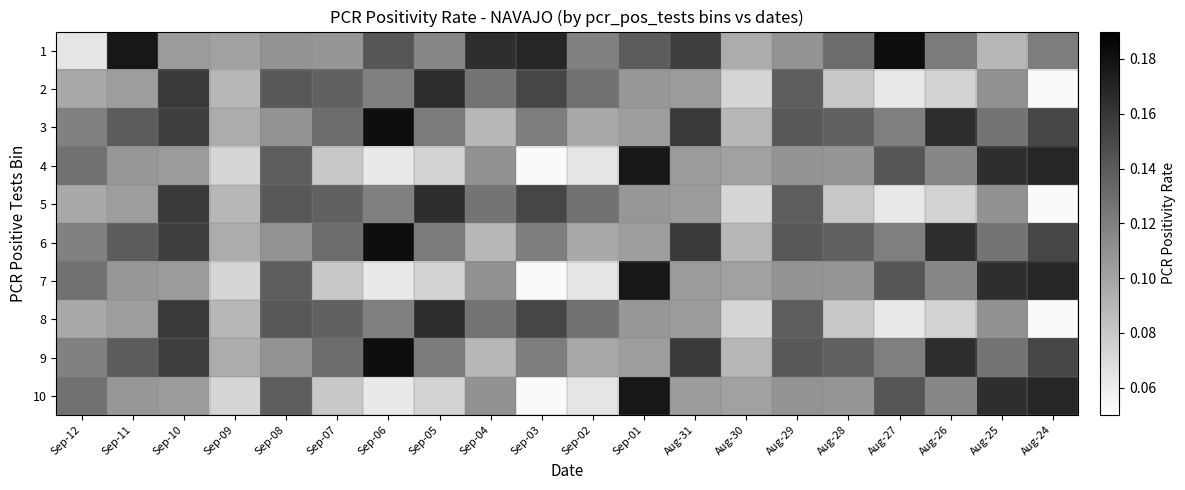

Reading right to left, what are all the values shown in this chart?

1: Aug-24=0.1	Aug-25=0.1	Aug-26=0.1	Aug-27=0.2	Aug-28=0.1	Aug-29=0.1	Aug-30=0.1	Aug-31=0.2	Sep-01=0.1	Sep-02=0.1	Sep-03=0.2	Sep-04=0.2	Sep-05=0.1	Sep-06=0.1	Sep-07=0.1	Sep-08=0.1	Sep-09=0.1	Sep-10=0.1	Sep-11=0.2	Sep-12=0.1
2: Aug-24=0.1	Aug-25=0.1	Aug-26=0.1	Aug-27=0.1	Aug-28=0.1	Aug-29=0.1	Aug-30=0.1	Aug-31=0.1	Sep-01=0.1	Sep-02=0.1	Sep-03=0.2	Sep-04=0.1	Sep-05=0.2	Sep-06=0.1	Sep-07=0.1	Sep-08=0.1	Sep-09=0.1	Sep-10=0.2	Sep-11=0.1	Sep-12=0.1
3: Aug-24=0.2	Aug-25=0.1	Aug-26=0.2	Aug-27=0.1	Aug-28=0.1	Aug-29=0.1	Aug-30=0.1	Aug-31=0.2	Sep-01=0.1	Sep-02=0.1	Sep-03=0.1	Sep-04=0.1	Sep-05=0.1	Sep-06=0.2	Sep-07=0.1	Sep-08=0.1	Sep-09=0.1	Sep-10=0.2	Sep-11=0.1	Sep-12=0.1
4: Aug-24=0.2	Aug-25=0.2	Aug-26=0.1	Aug-27=0.1	Aug-28=0.1	Aug-29=0.1	Aug-30=0.1	Aug-31=0.1	Sep-01=0.2	Sep-02=0.1	Sep-03=0.1	Sep-04=0.1	Sep-05=0.1	Sep-06=0.1	Sep-07=0.1	Sep-08=0.1	Sep-09=0.1	Sep-10=0.1	Sep-11=0.1	Sep-12=0.1
5: Aug-24=0.1	Aug-25=0.1	Aug-26=0.1	Aug-27=0.1	Aug-28=0.1	Aug-29=0.1	Aug-30=0.1	Aug-31=0.1	Sep-01=0.1	Sep-02=0.1	Sep-03=0.2	Sep-04=0.1	Sep-05=0.2	Sep-06=0.1	Sep-07=0.1	Sep-08=0.1	Sep-09=0.1	Sep-10=0.2	Sep-11=0.1	Sep-12=0.1
6: Aug-24=0.2	Aug-25=0.1	Aug-26=0.2	Aug-27=0.1	Aug-28=0.1	Aug-29=0.1	Aug-30=0.1	Aug-31=0.2	Sep-01=0.1	Sep-02=0.1	Sep-03=0.1	Sep-04=0.1	Sep-05=0.1	Sep-06=0.2	Sep-07=0.1	Sep-08=0.1	Sep-09=0.1	Sep-10=0.2	Sep-11=0.1	Sep-12=0.1
7: Aug-24=0.2	Aug-25=0.2	Aug-26=0.1	Aug-27=0.1	Aug-28=0.1	Aug-29=0.1	Aug-30=0.1	Aug-31=0.1	Sep-01=0.2	Sep-02=0.1	Sep-03=0.1	Sep-04=0.1	Sep-05=0.1	Sep-06=0.1	Sep-07=0.1	Sep-08=0.1	Sep-09=0.1	Sep-10=0.1	Sep-11=0.1	Sep-12=0.1
8: Aug-24=0.1	Aug-25=0.1	Aug-26=0.1	Aug-27=0.1	Aug-28=0.1	Aug-29=0.1	Aug-30=0.1	Aug-31=0.1	Sep-01=0.1	Sep-02=0.1	Sep-03=0.2	Sep-04=0.1	Sep-05=0.2	Sep-06=0.1	Sep-07=0.1	Sep-08=0.1	Sep-09=0.1	Sep-10=0.2	Sep-11=0.1	Sep-12=0.1
9: Aug-24=0.2	Aug-25=0.1	Aug-26=0.2	Aug-27=0.1	Aug-28=0.1	Aug-29=0.1	Aug-30=0.1	Aug-31=0.2	Sep-01=0.1	Sep-02=0.1	Sep-03=0.1	Sep-04=0.1	Sep-05=0.1	Sep-06=0.2	Sep-07=0.1	Sep-08=0.1	Sep-09=0.1	Sep-10=0.2	Sep-11=0.1	Sep-12=0.1
10: Aug-24=0.2	Aug-25=0.2	Aug-26=0.1	Aug-27=0.1	Aug-28=0.1	Aug-29=0.1	Aug-30=0.1	Aug-31=0.1	Sep-01=0.2	Sep-02=0.1	Sep-03=0.1	Sep-04=0.1	Sep-05=0.1	Sep-06=0.1	Sep-07=0.1	Sep-08=0.1	Sep-09=0.1	Sep-10=0.1	Sep-11=0.1	Sep-12=0.1